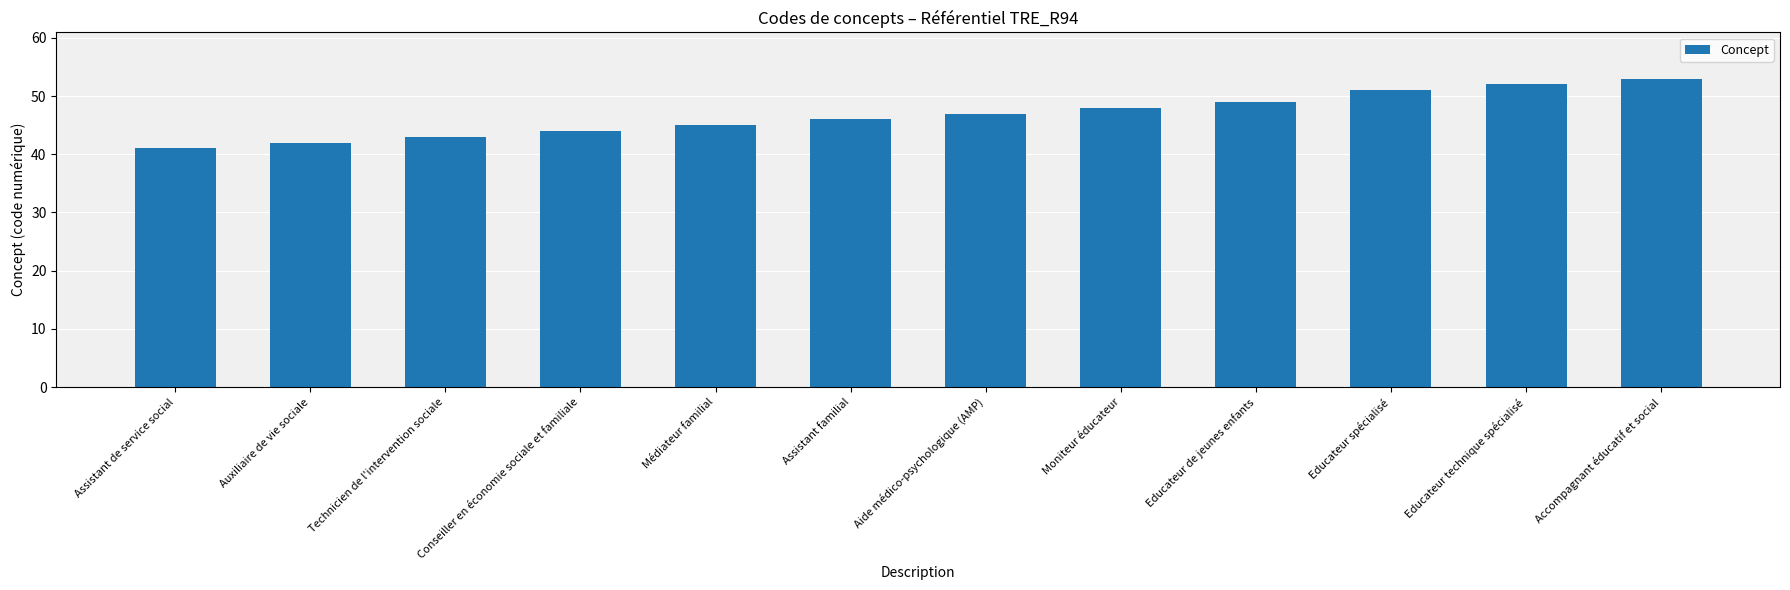

What is the label of the 11th bar from the right?

Auxiliaire de vie sociale